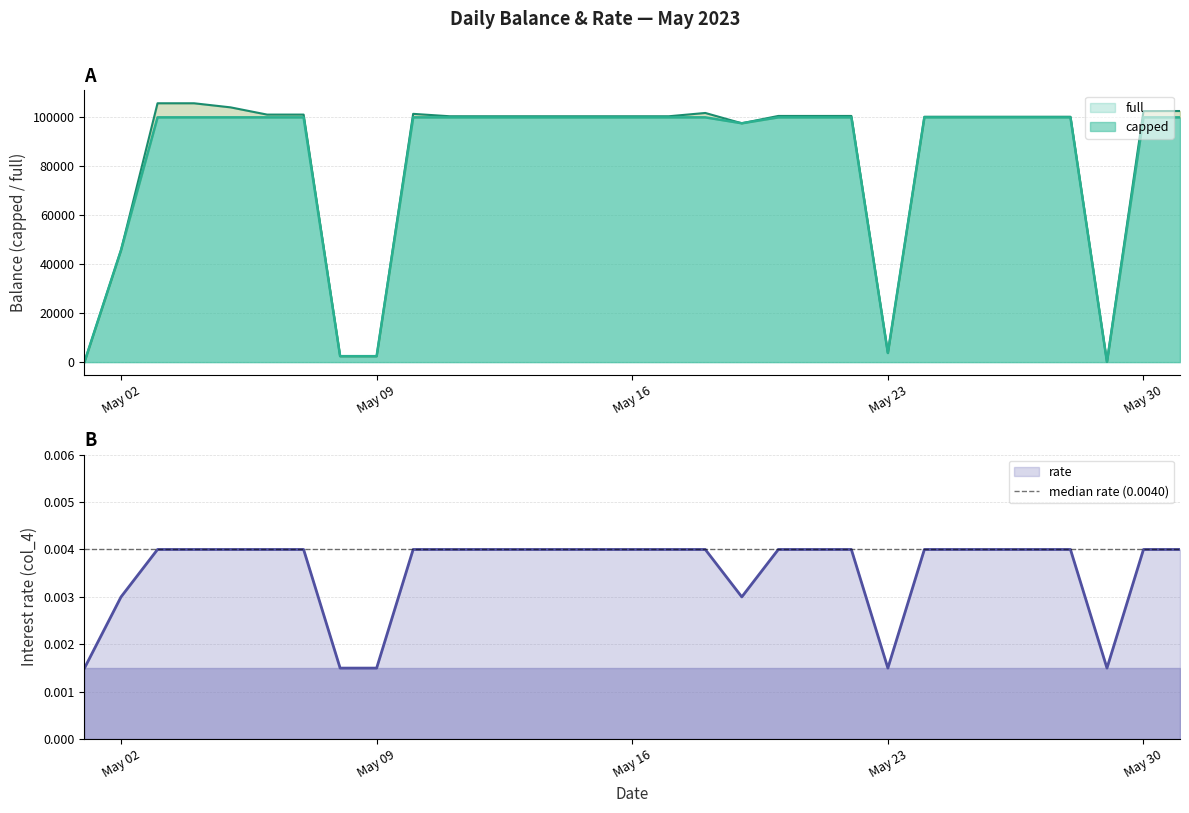

Reading left to right, list all the values displayed in this chart.

full: 98.7	45738.8	105748.5	105749.5	104078.9	101125.3	101125.3	2428.3	2426.0	101424.9	100448.8	100444.8	100444.8	100441.0	100441.1	100441.1	100442.0	101789.3	97582.3	100570.0	100570.0	100570.0	3736.7	100247.0	100247.0	100247.0	100245.7	100245.7	108.0	102560.3	102586.4
capped: 98.7	45738.8	100000.0	100000.0	100000.0	100000.0	100000.0	2428.3	2426.0	100000.0	100000.0	100000.0	100000.0	100000.0	100000.0	100000.0	100000.0	100000.0	97582.3	100000.0	100000.0	100000.0	3736.7	100000.0	100000.0	100000.0	100000.0	100000.0	108.0	100000.0	100000.0
rate: 0.0	0.0	0.0	0.0	0.0	0.0	0.0	0.0	0.0	0.0	0.0	0.0	0.0	0.0	0.0	0.0	0.0	0.0	0.0	0.0	0.0	0.0	0.0	0.0	0.0	0.0	0.0	0.0	0.0	0.0	0.0